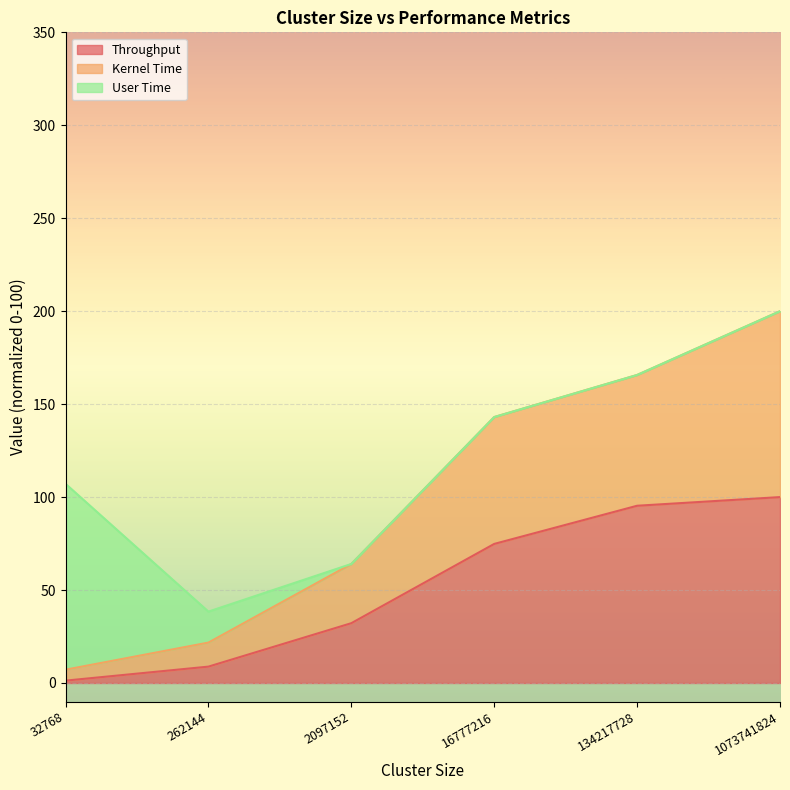

Between 32768 and 2097152, which is larger?

2097152